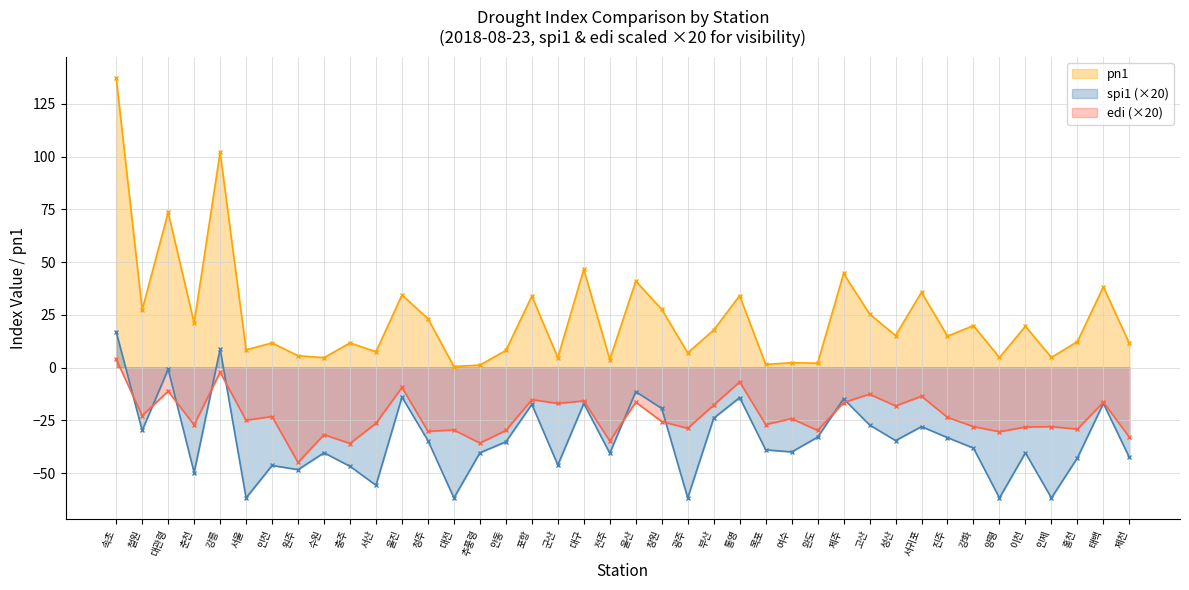

What position from the right is 춘천?

37